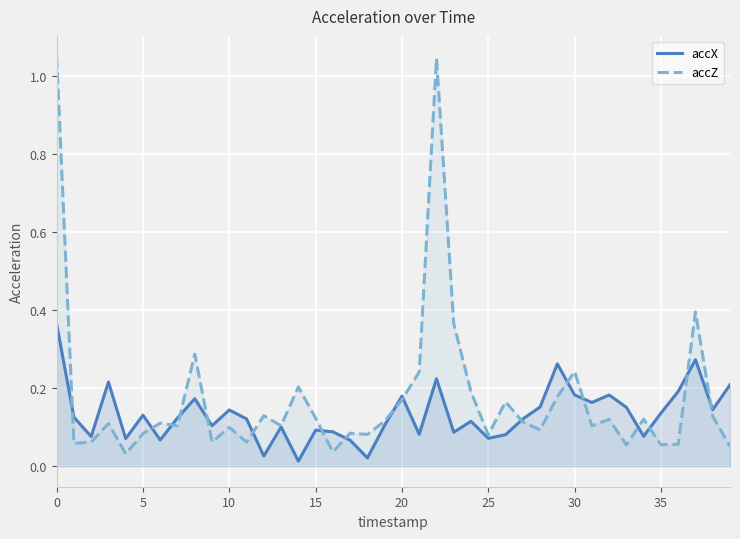

What are all the series names shown in the legend?

accX, accZ